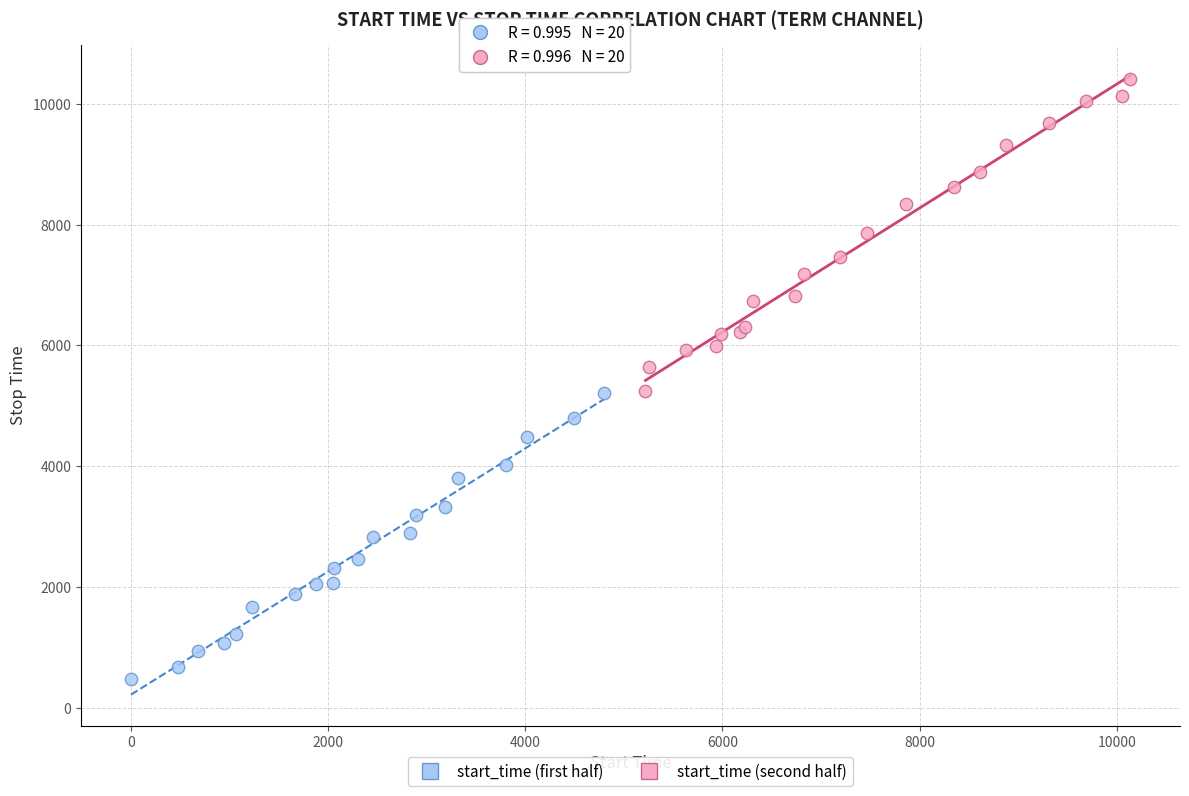

Which series reaches the minimum Y coordinate?

start_time (first half)